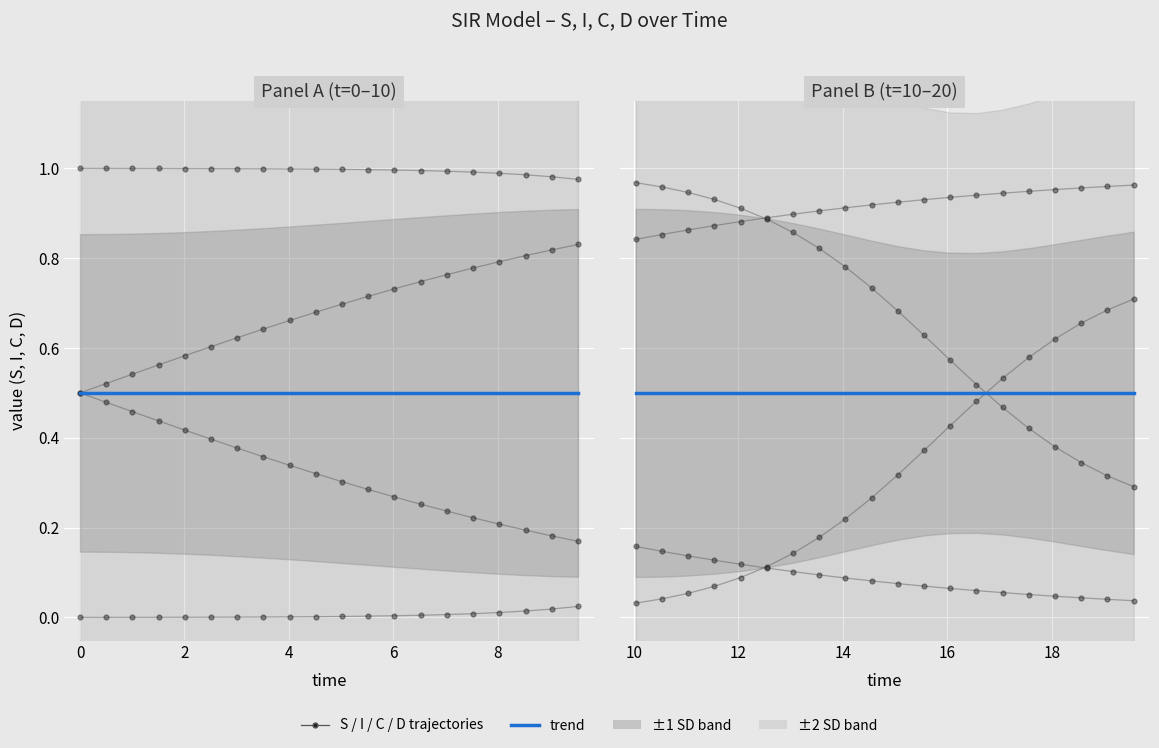

True or false: D and C intersect in this chart.

False